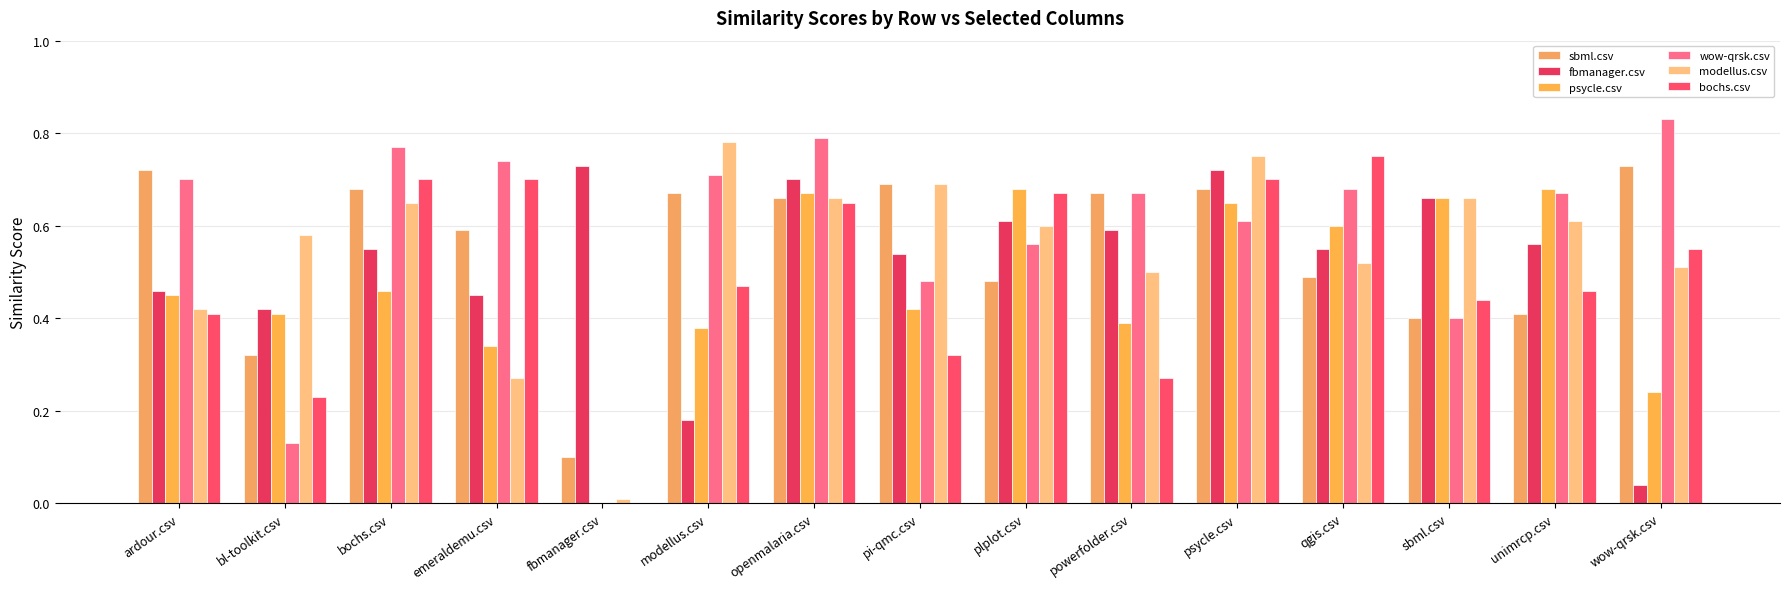

What is the sum of all sbml.csv values?

8.3